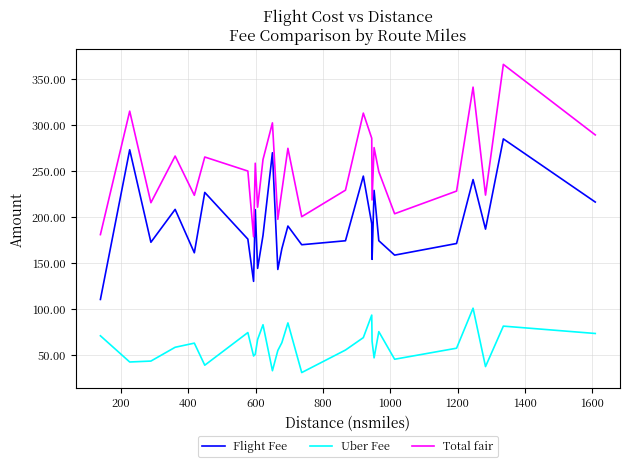

What is the highest value of the Uber Fee series?

100.5